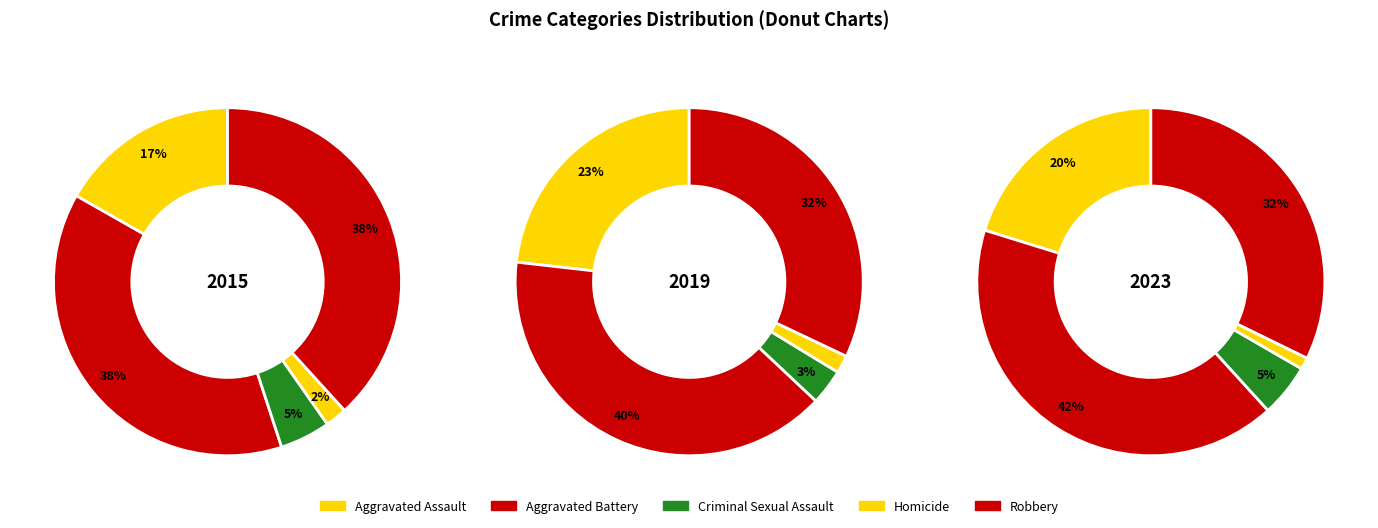

How many slices are in this pie chart?

5